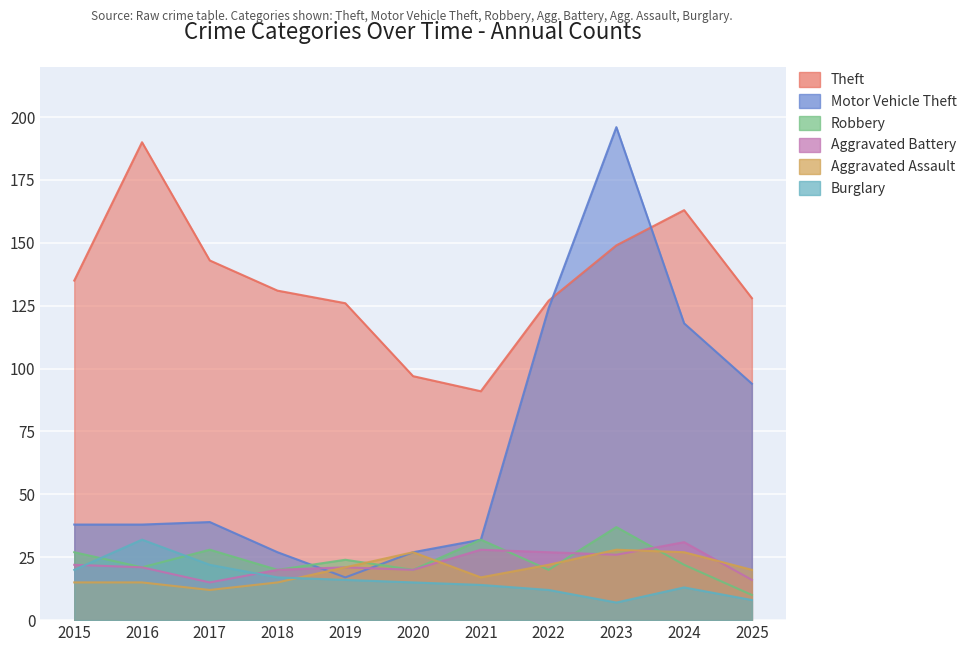

Is the value of Theft at 2015 greater than the value of Motor Vehicle Theft at 2023?

No